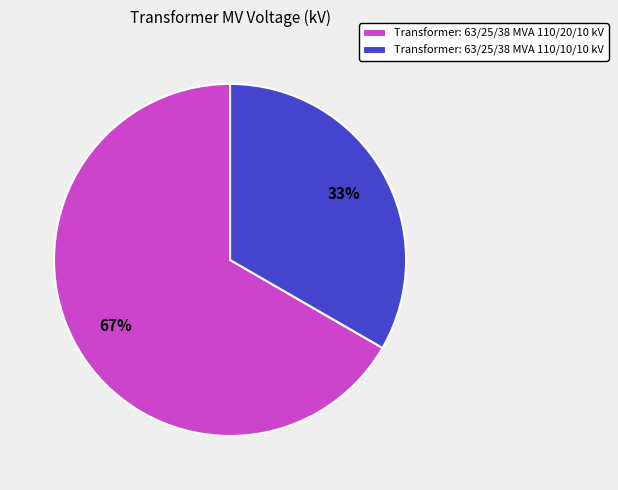

Is it true that Transformer: 63/25/38 MVA 110/10/10 kV is 22% of the pie?

False